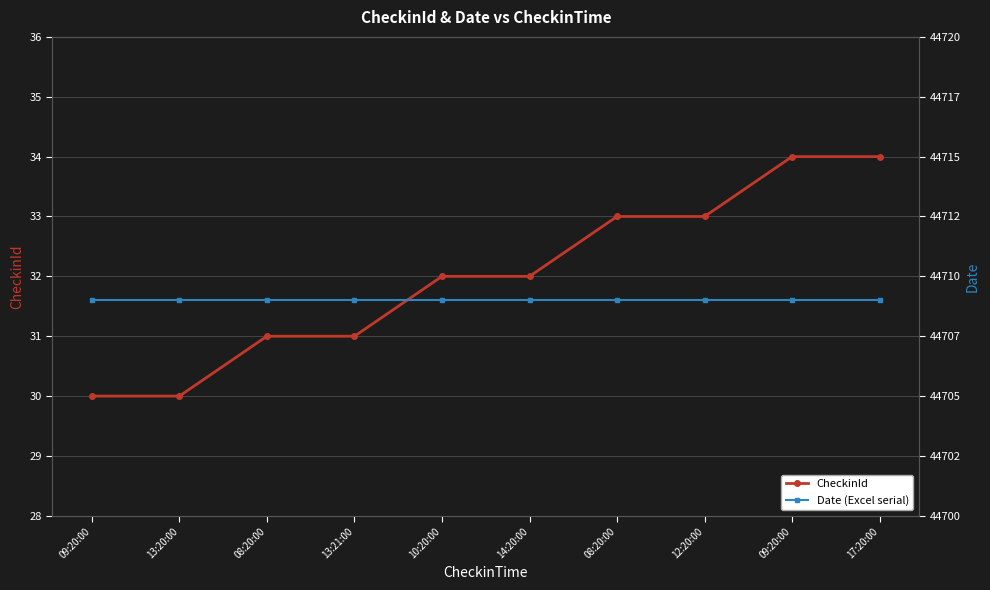

What is the sum of all CheckinId values?

320